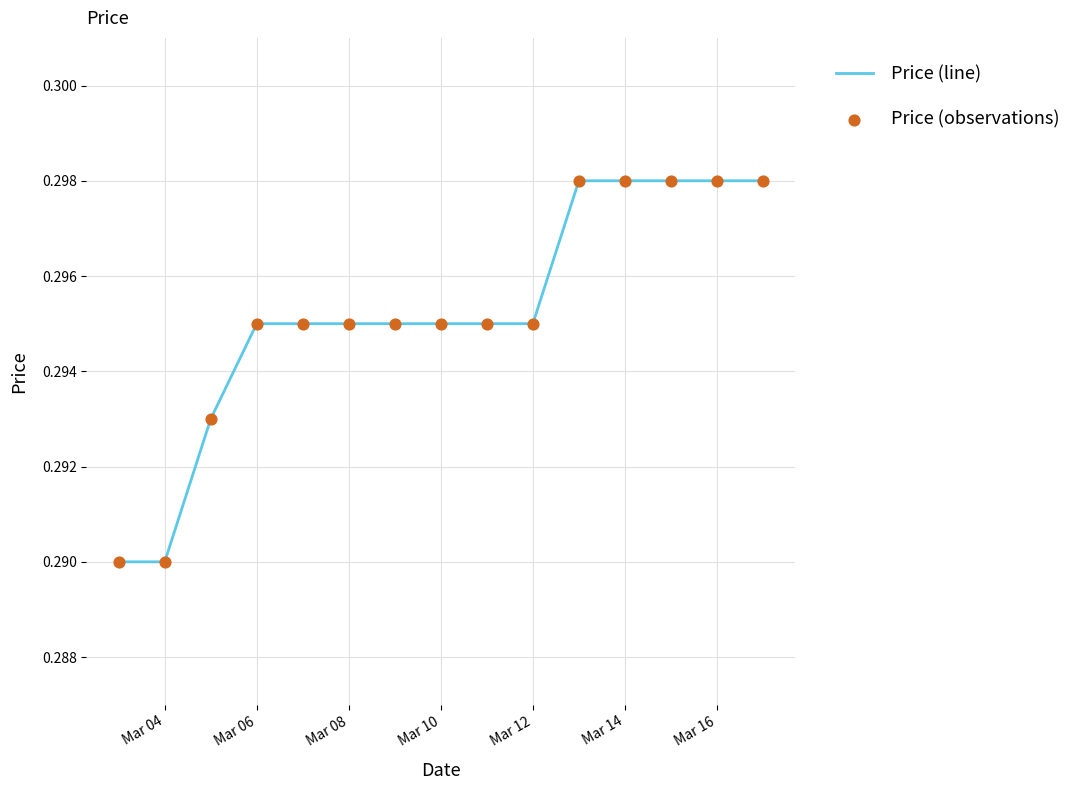

Does the chart have visible grid lines?

Yes